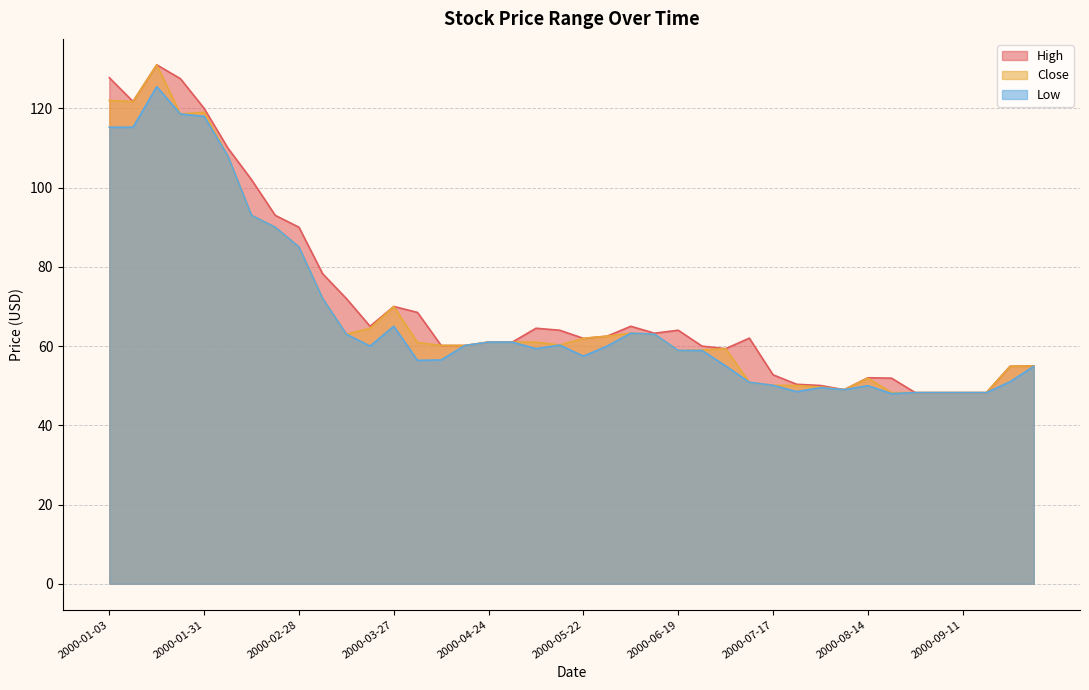

At how many categories does at least one series exceed 79?

9